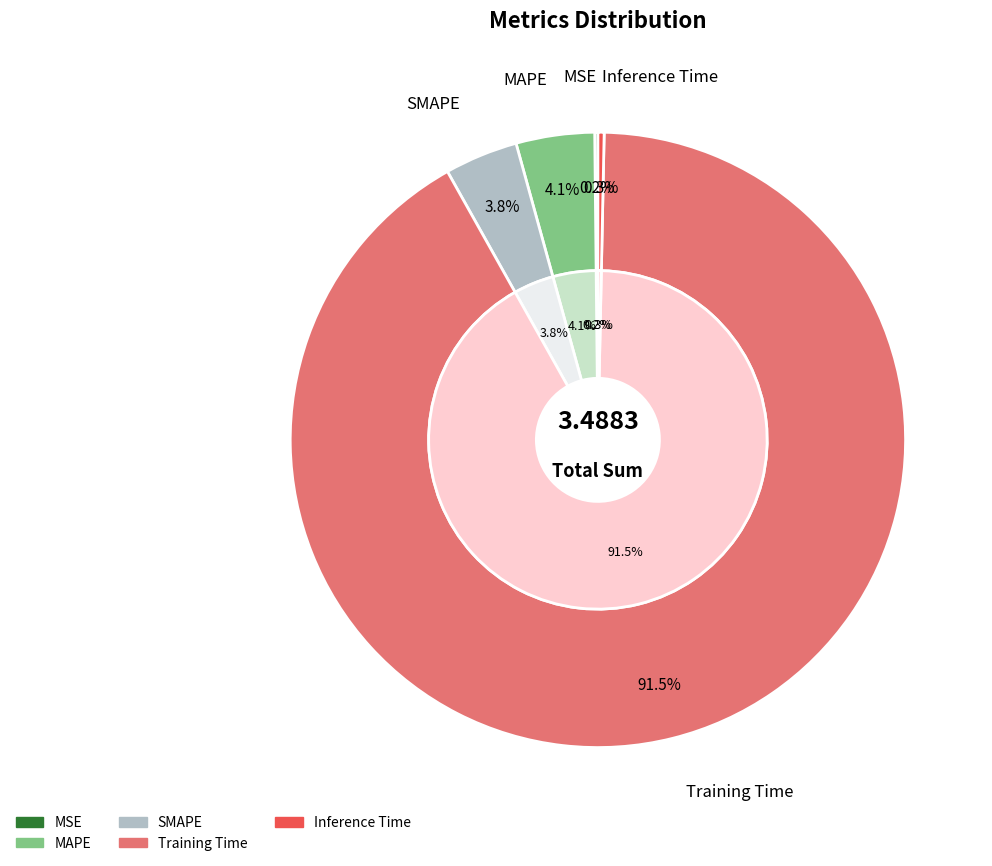

Which has a higher value, Inference Time or MSE?

Inference Time